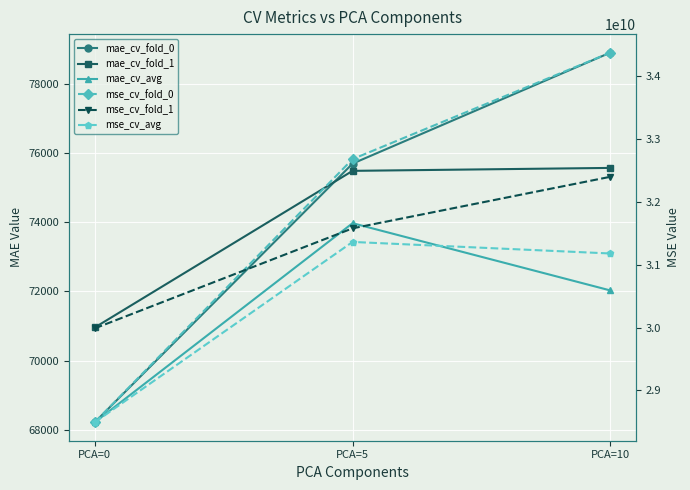

Reading right to left, extract all data points from this chart.

mae_cv_fold_0: PCA=10=78894.2	PCA=5=75686.9	PCA=0=68217.1
mae_cv_fold_1: PCA=10=75563.2	PCA=5=75478.2	PCA=0=70954.0
mae_cv_avg: PCA=10=72024.0	PCA=5=73966.2	PCA=0=68217.1
mse_cv_fold_0: PCA=10=34375907645.7	PCA=5=32680934658.2	PCA=0=28494141513.6
mse_cv_fold_1: PCA=10=32399566858.9	PCA=5=31579394739.2	PCA=0=29988042944.8
mse_cv_avg: PCA=10=31179301535.3	PCA=5=31363132979.6	PCA=0=28494141513.6